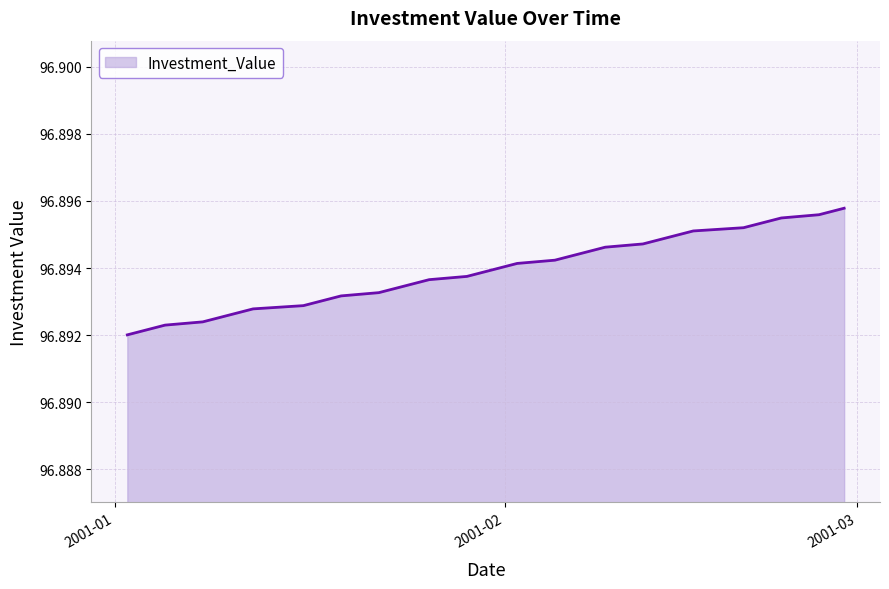

How many lines are shown in the chart?

1